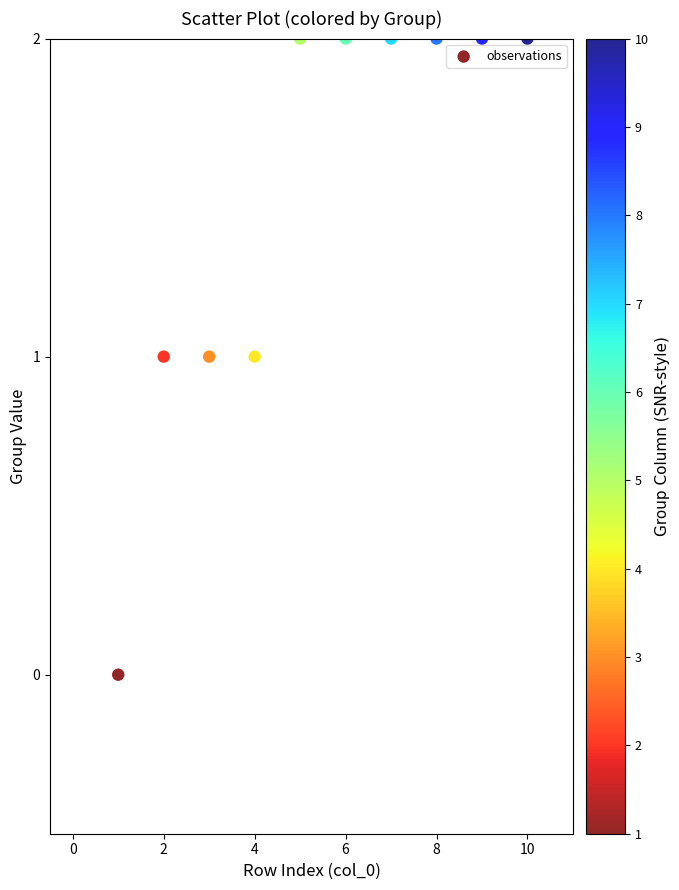

What is the average X value?

6